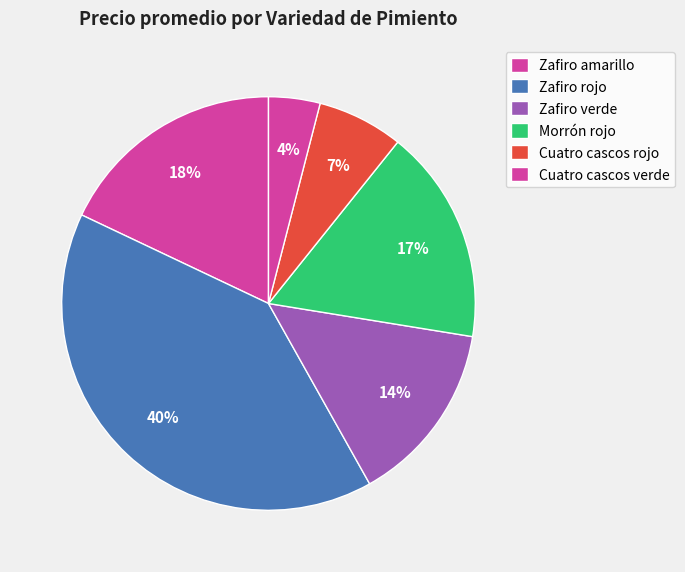

Which slice is the largest?

Zafiro rojo